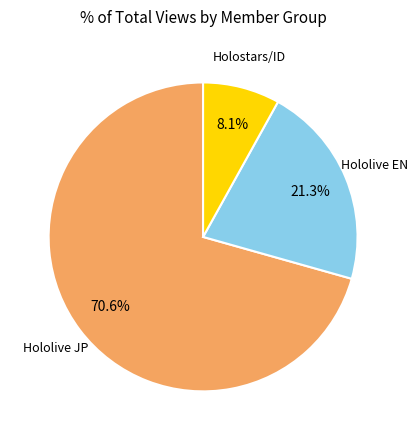

Is there any slice that represents more than half of the pie?

Yes